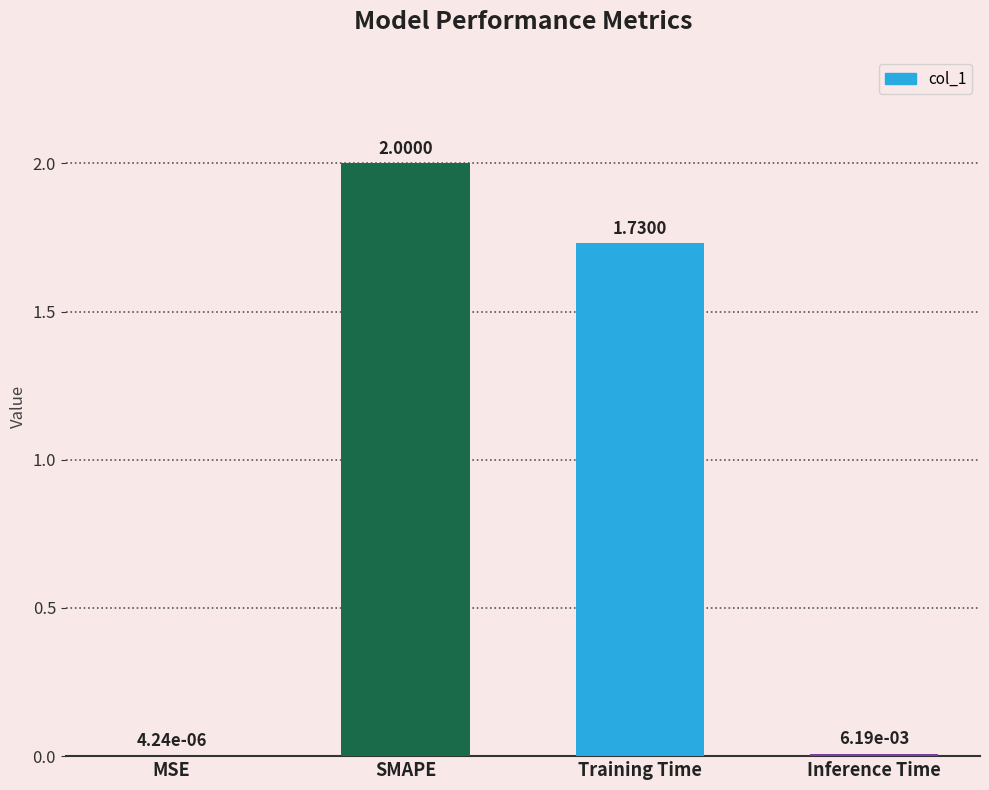

Between Training Time and MSE, which is larger?

Training Time